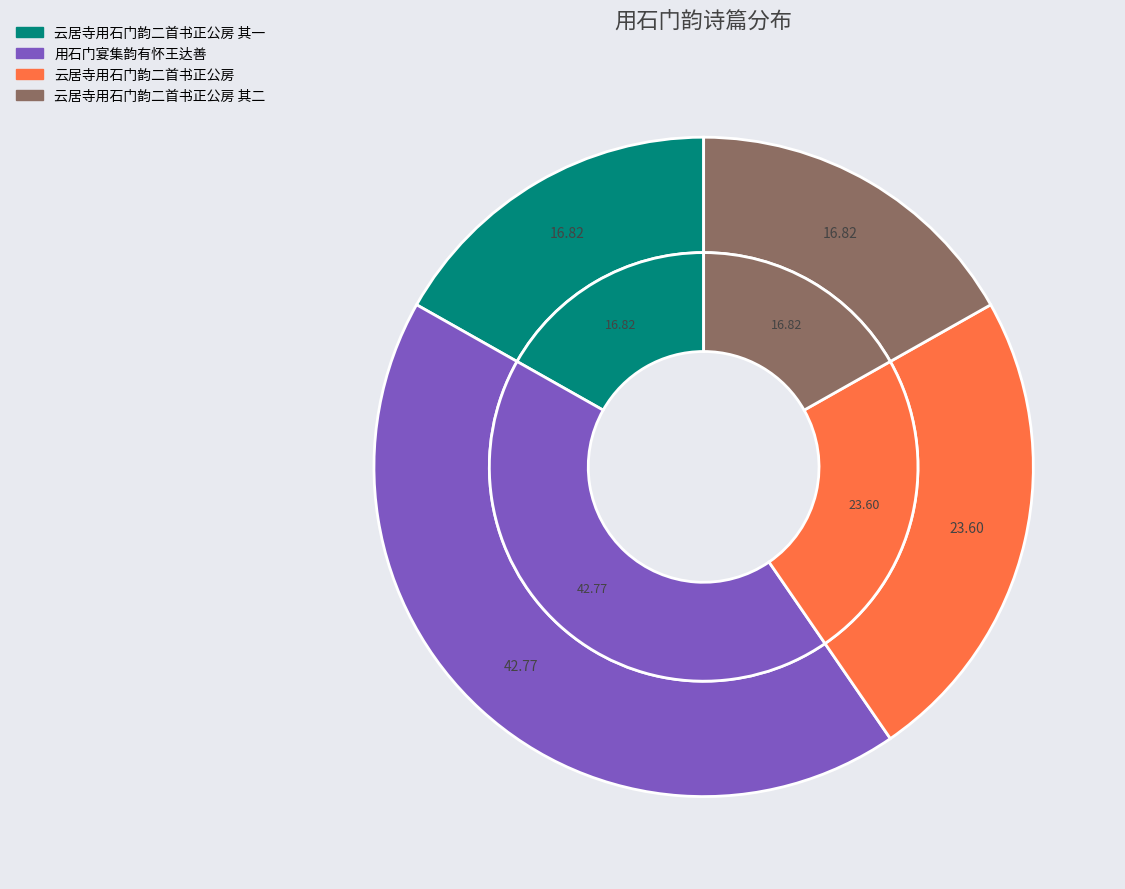

The 云居寺用石门韵二首书正公房 其二 slice represents 6% of the pie. True or false?

False